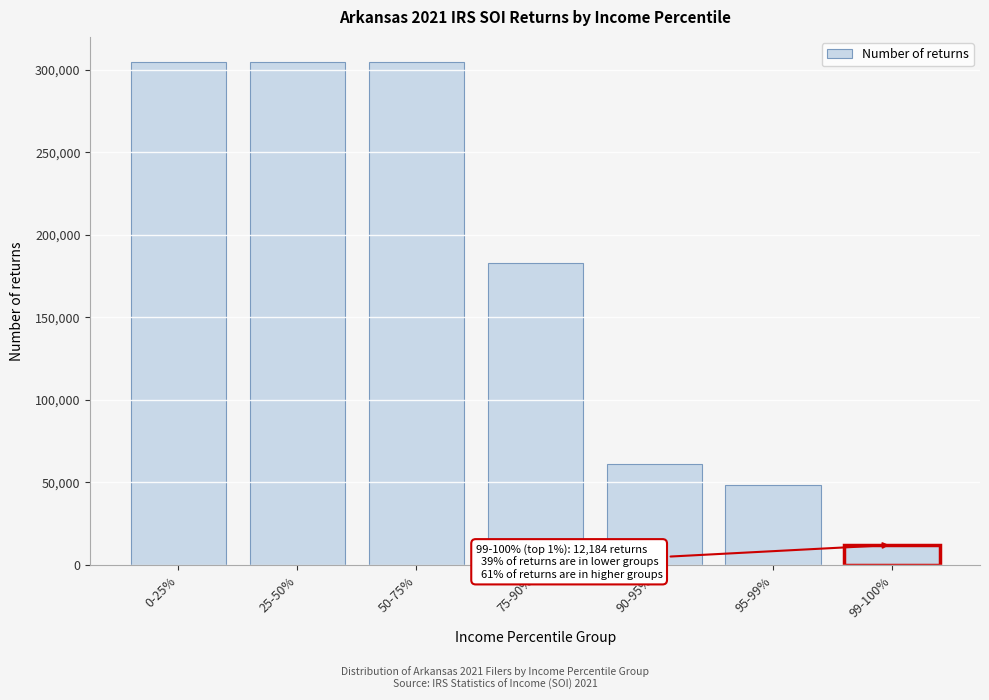

Reading right to left, what are all the values shown in this chart?

12184	48737	60920	182762	304603	304603	304603